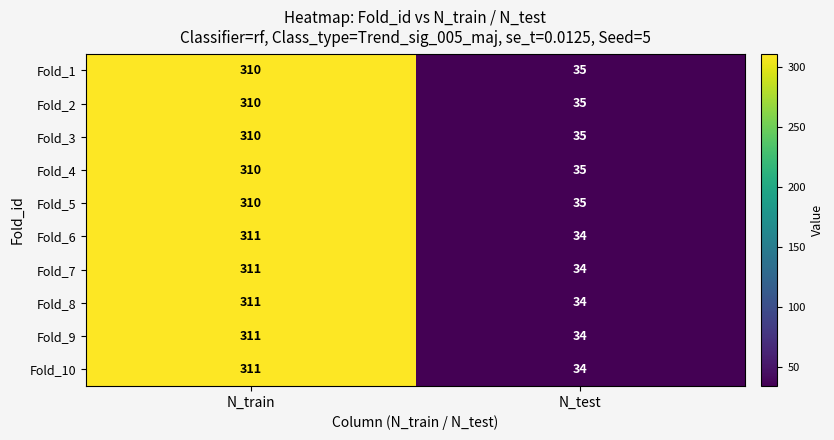

The Fold_8 series shows 16 at N_test. True or false?

False